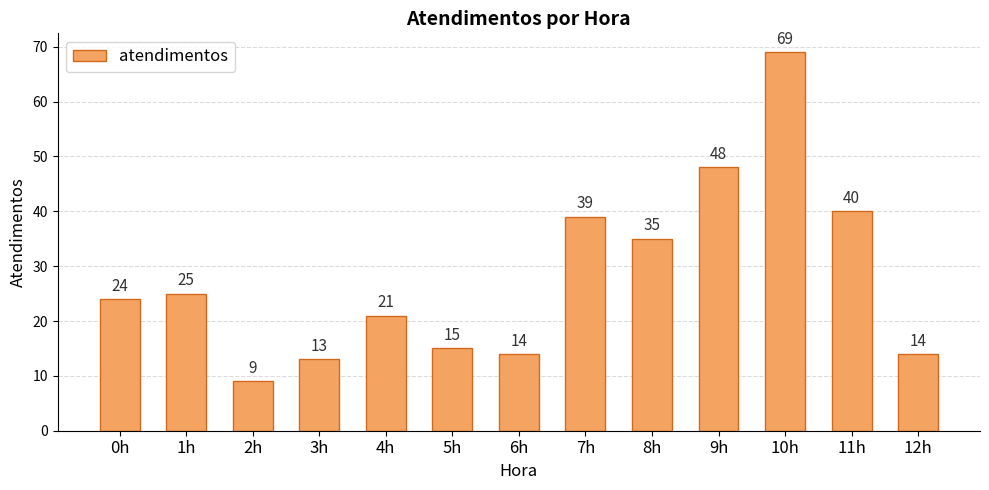

Is it true that the value at 7h is 39?

True